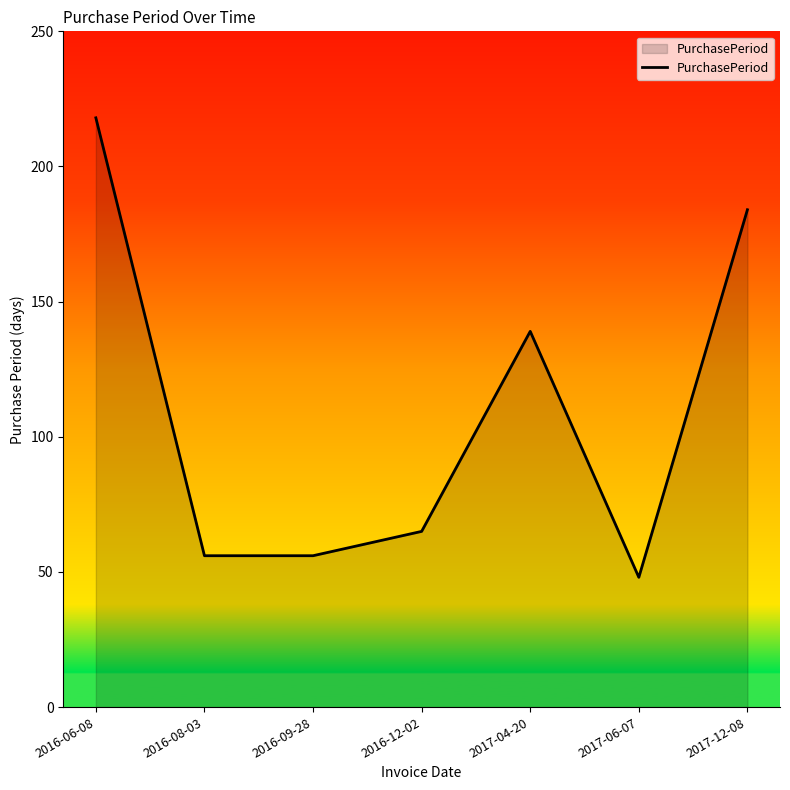

True or false: the data has more than 1 interior local peaks.

False